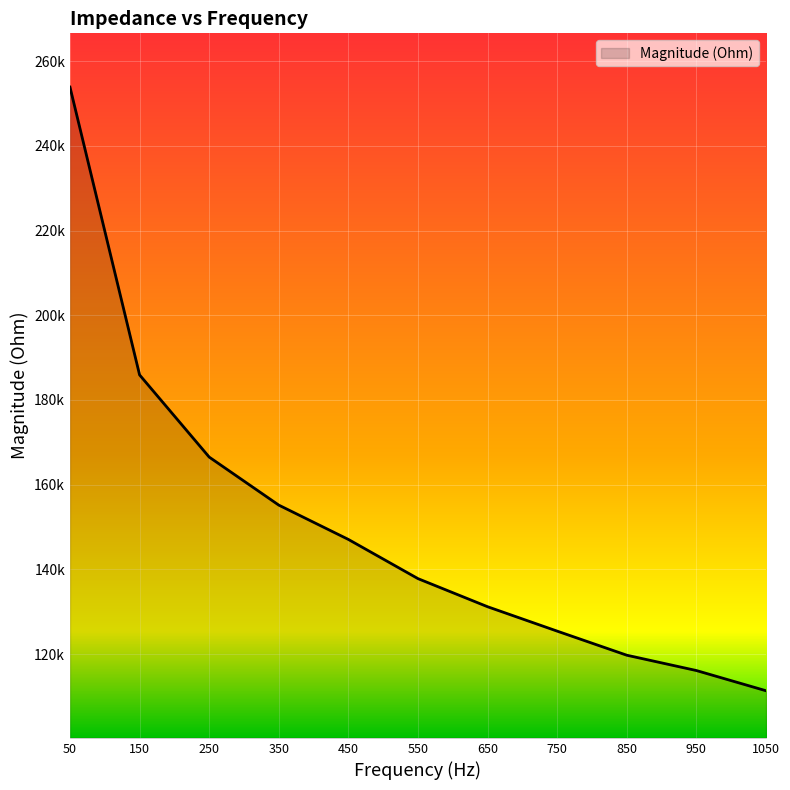

Does the chart display data point markers on the line(s)?

No